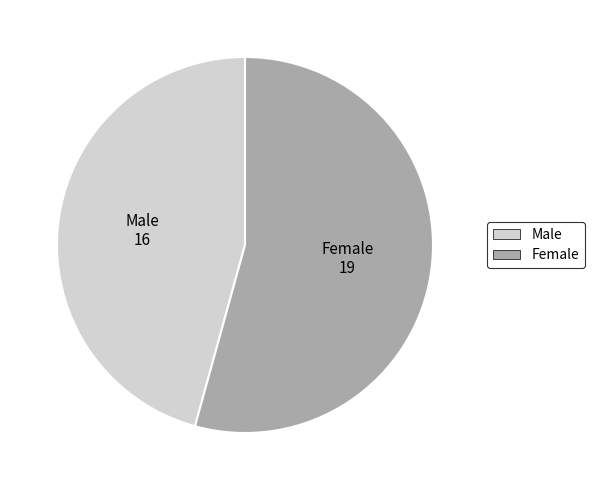

Is there a majority slice in this chart?

Yes